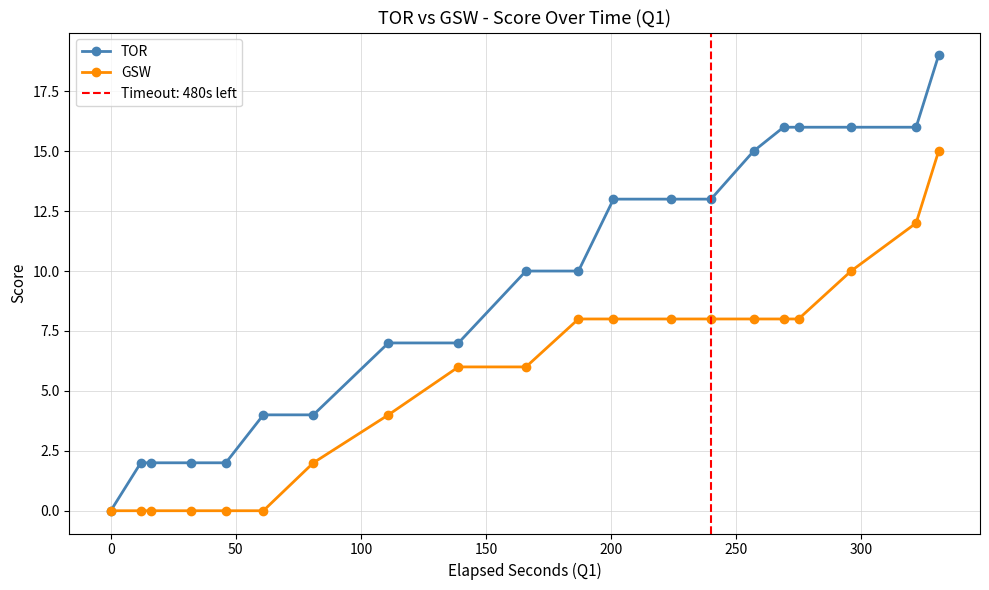

How many data points in TOR are above 10?

9